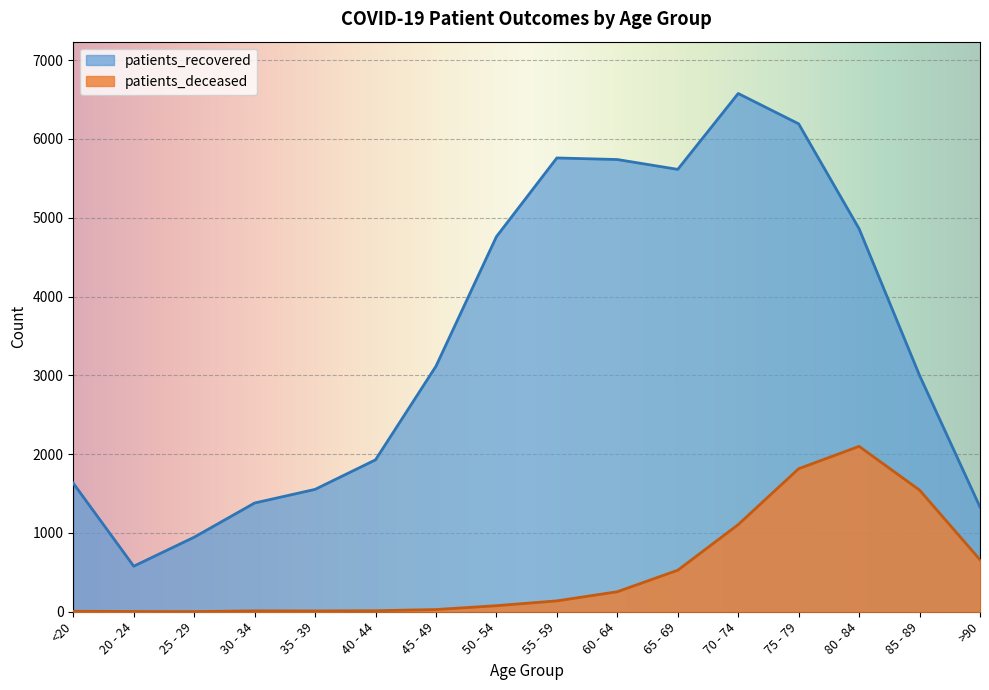

Is it true that patients_recovered equals 4760 at 50 - 54?

True